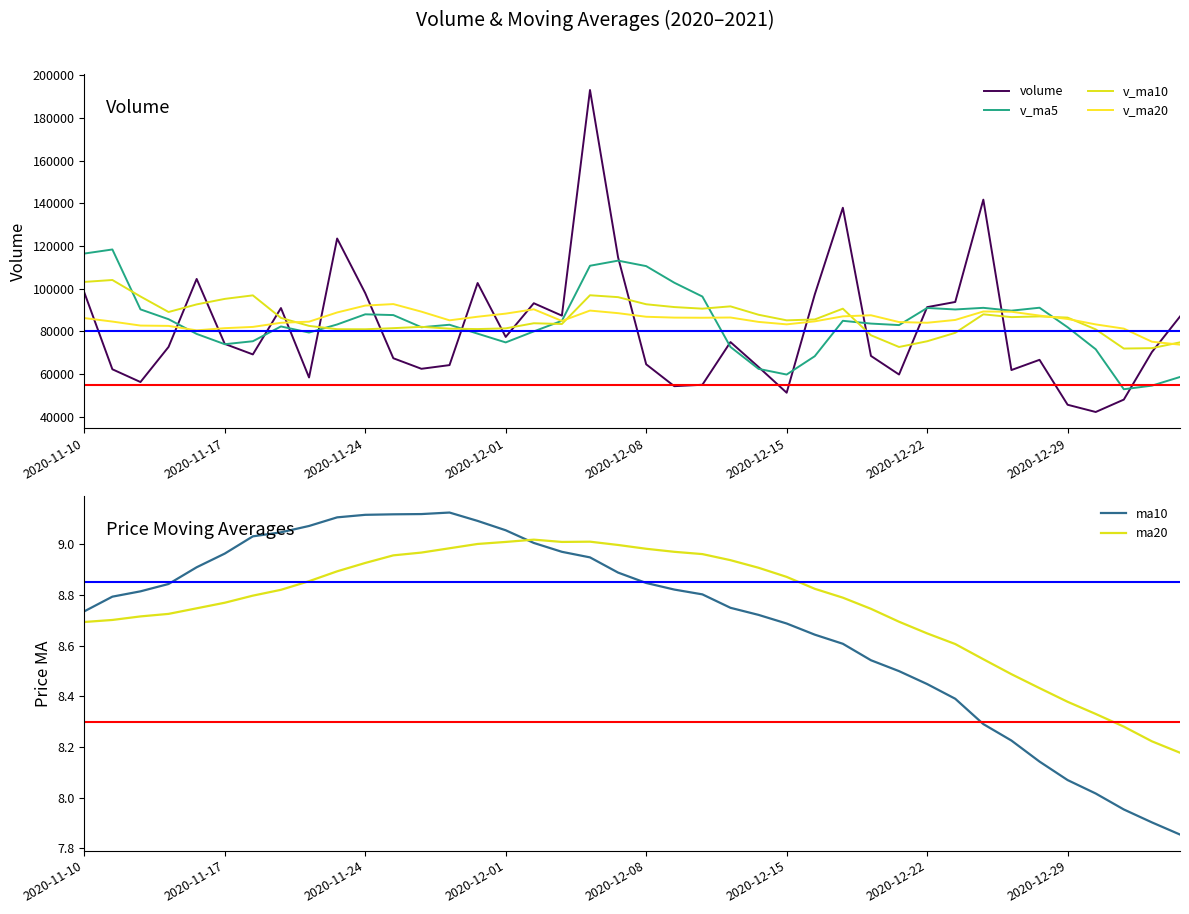

True or false: v_ma10 and ma20 intersect in this chart.

False